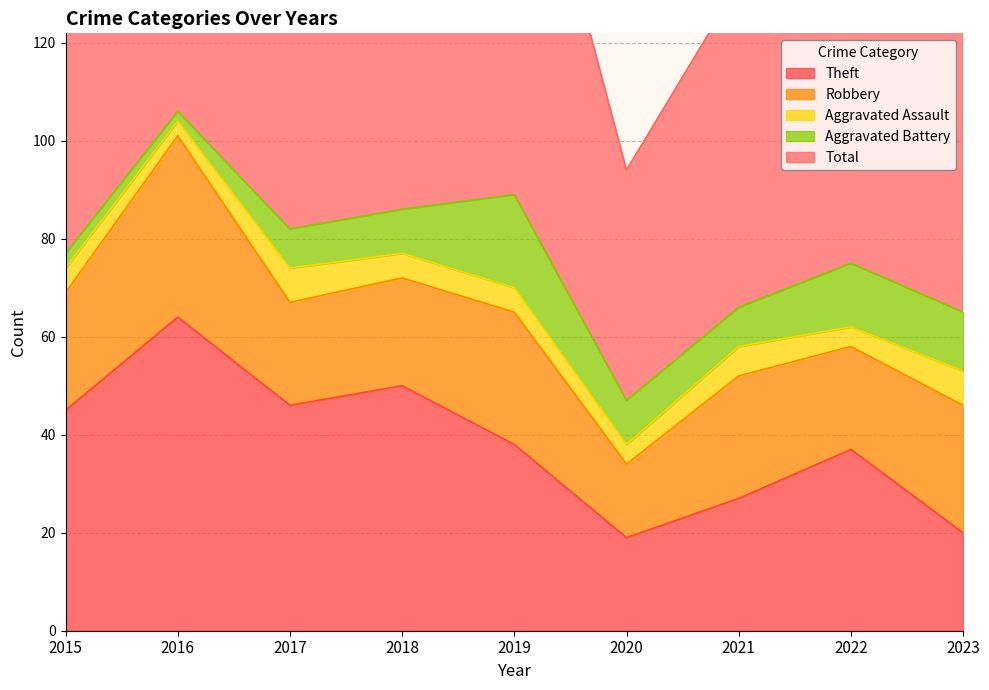

Which series has the largest total across all categories?

Total